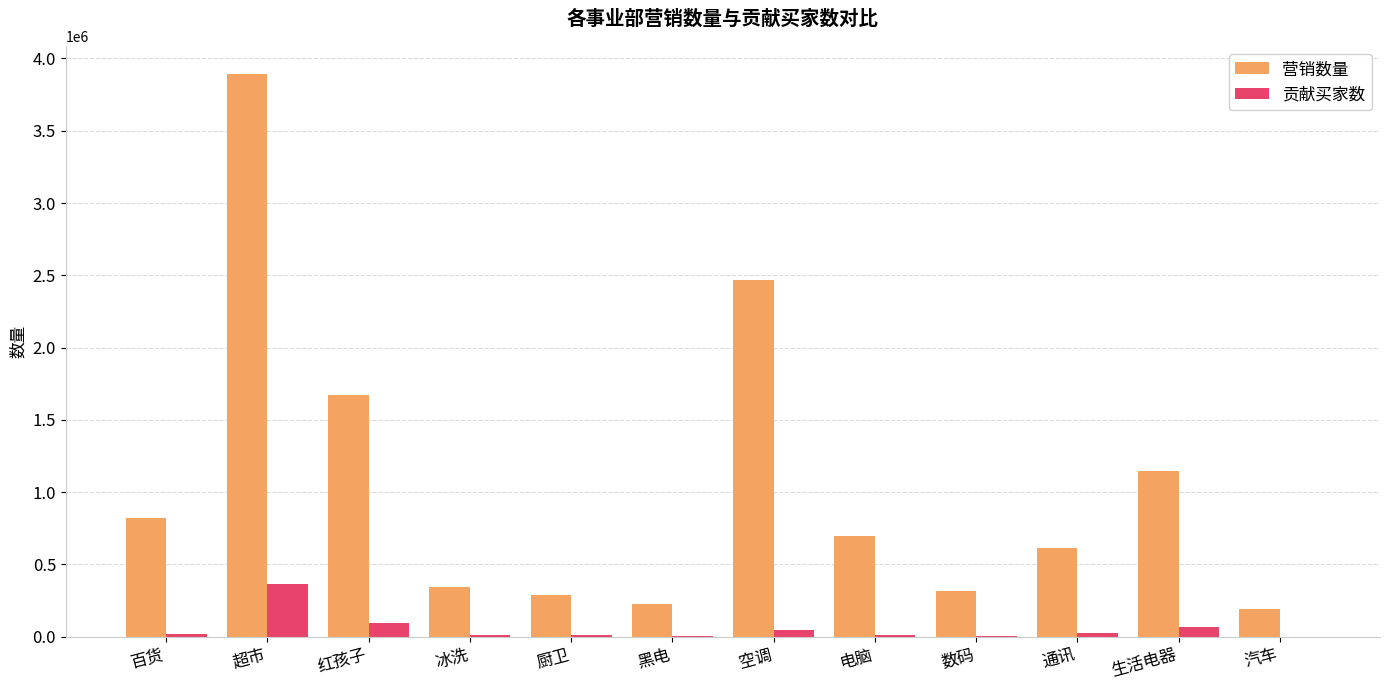

Is it true that 营销数量 equals 3931542 at 空调?

False